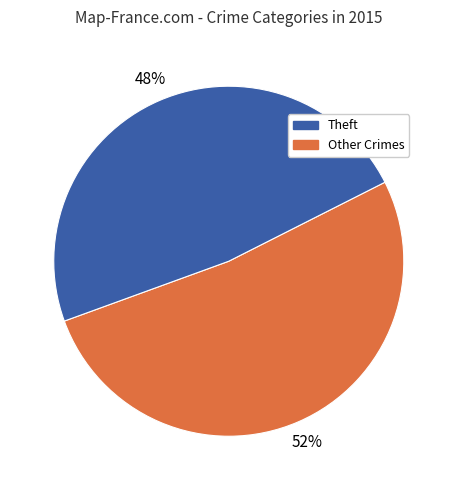

To the nearest percent, what is the average slice percentage?

50%